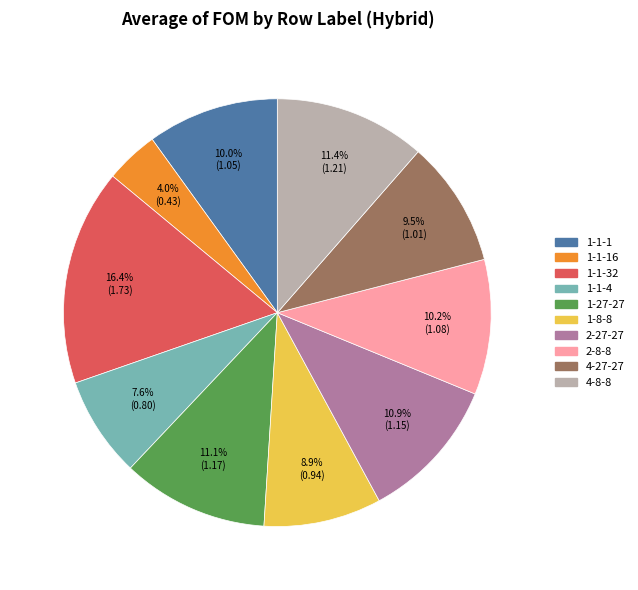

To the nearest percent, what is the average slice percentage?

10%